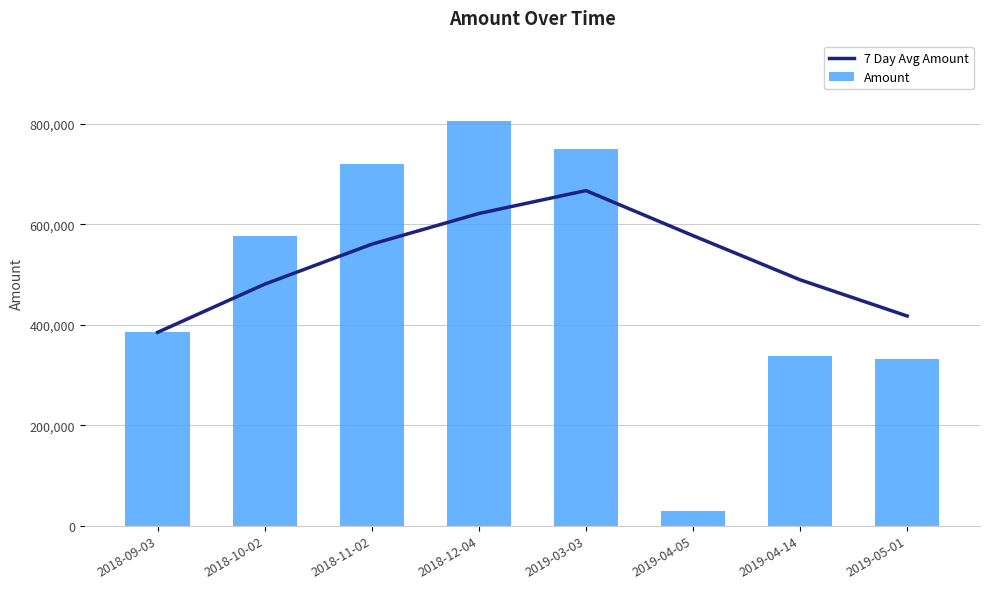

Which series has the widest spread of Y values?

Amount